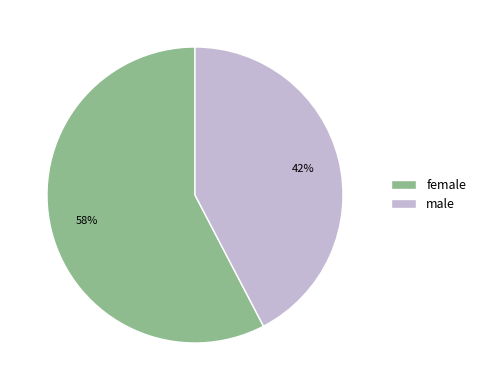

To the nearest percent, what is the combined percentage of male and female?

100%